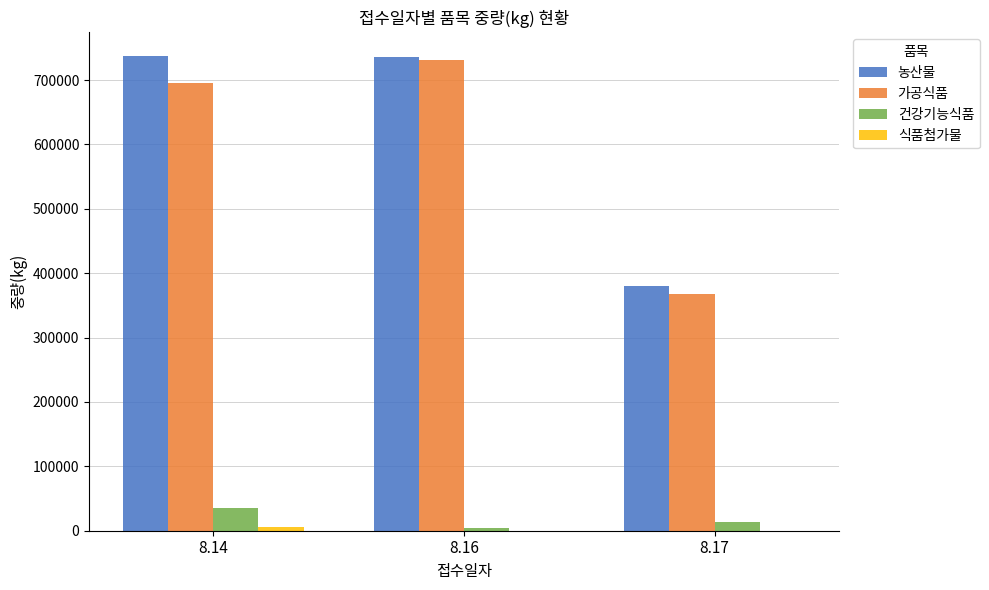

Which series changed the most between 8.16 and 8.17?

가공식품